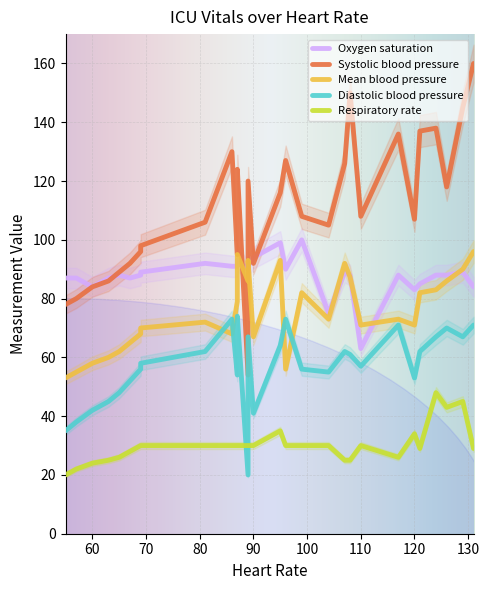

Rank the series by their average value, from highest to lowest.

Systolic blood pressure, Oxygen saturation, Mean blood pressure, Diastolic blood pressure, Respiratory rate